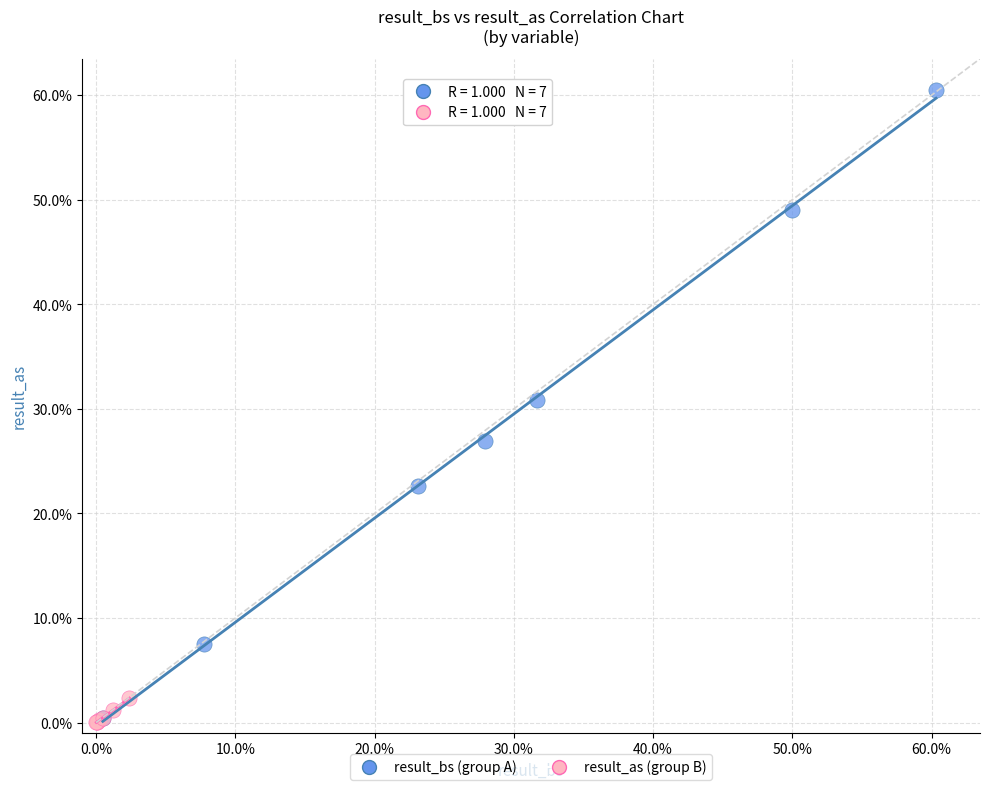

Which series reaches the maximum Y coordinate?

result_bs (group A)